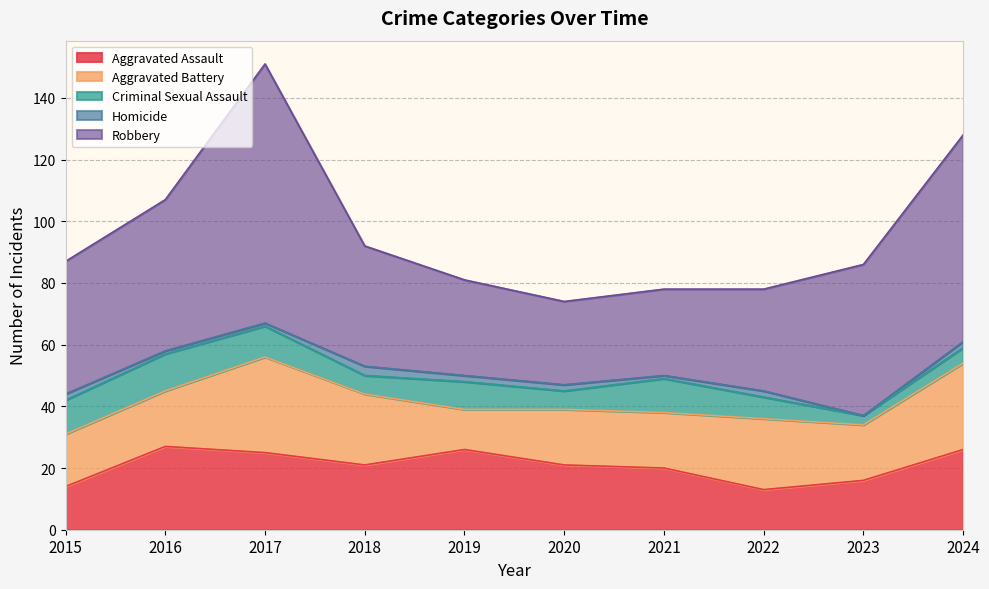

What is the sum of all Homicide values?

16